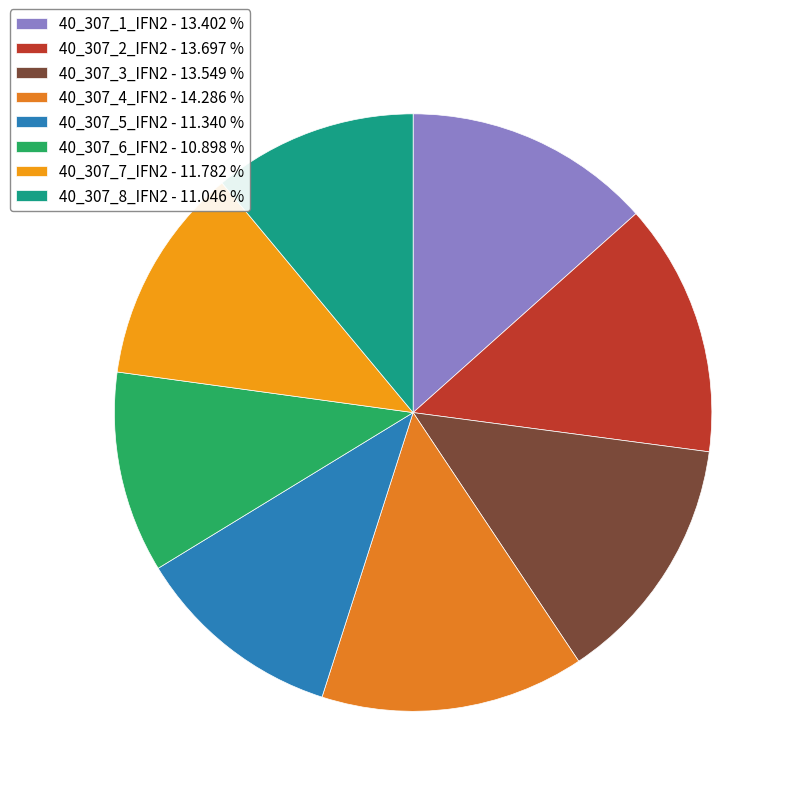

Which category has the biggest portion of the pie?

40_307_4_IFN2